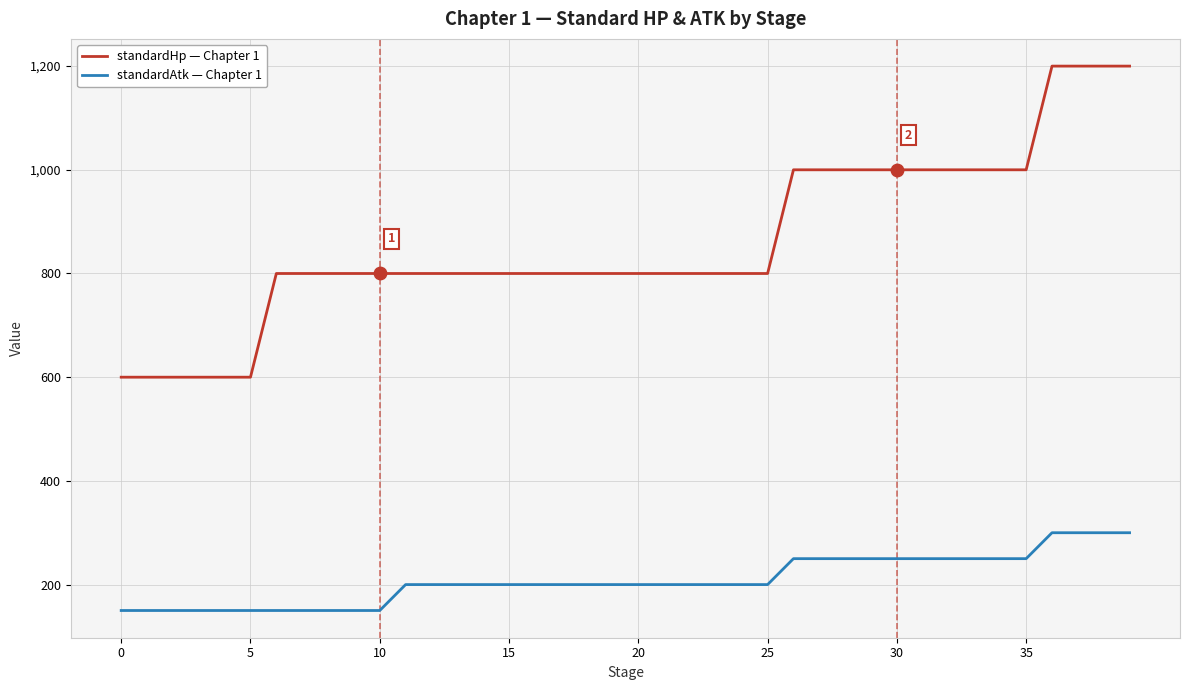

What is the smallest value displayed?

150